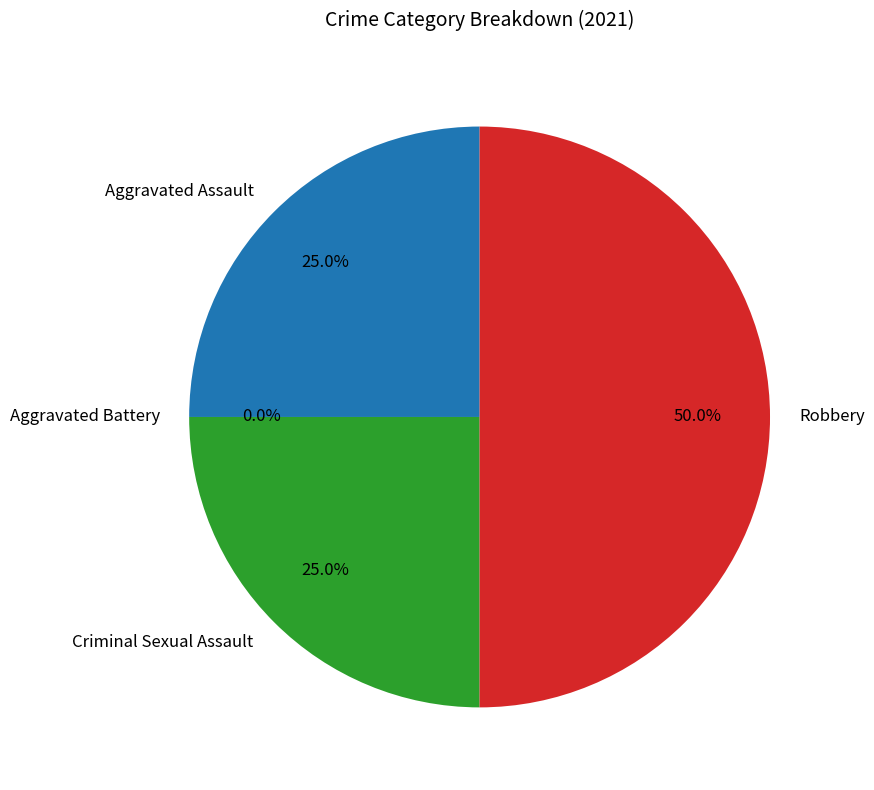

The Robbery slice represents 63% of the pie. True or false?

False